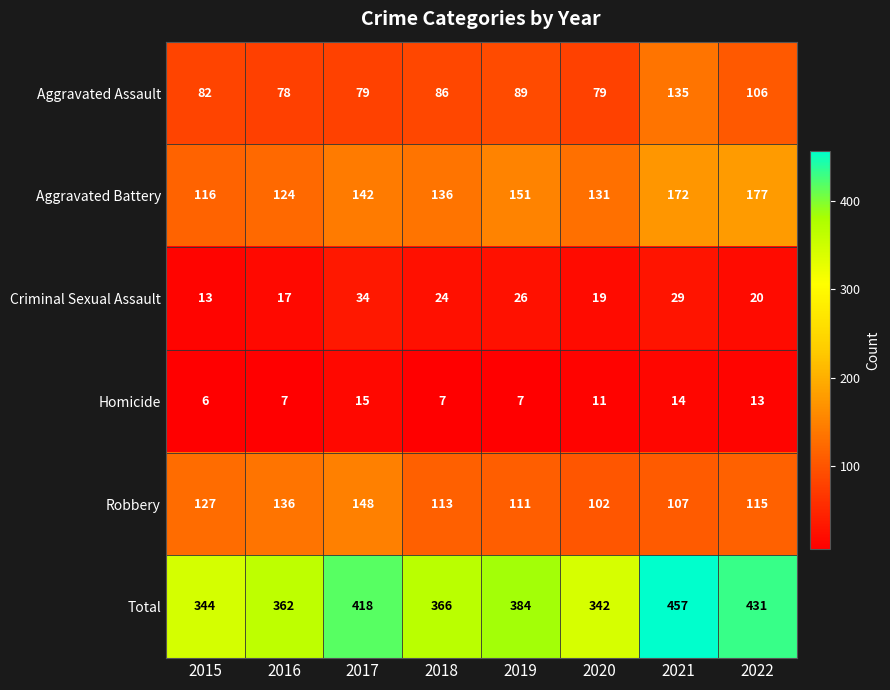

What is the maximum value shown in the chart?

457